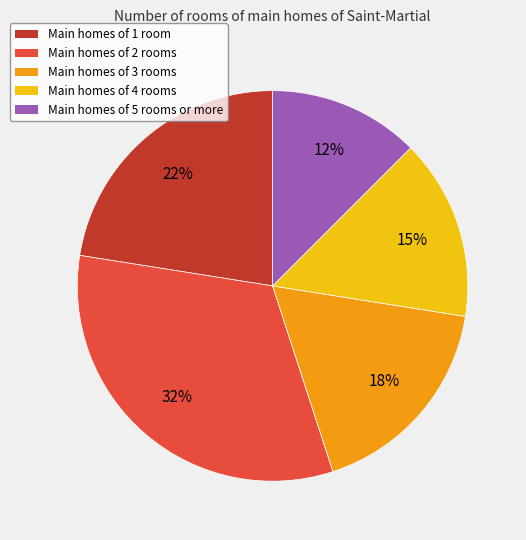

To the nearest percent, what is the average slice percentage?

20%